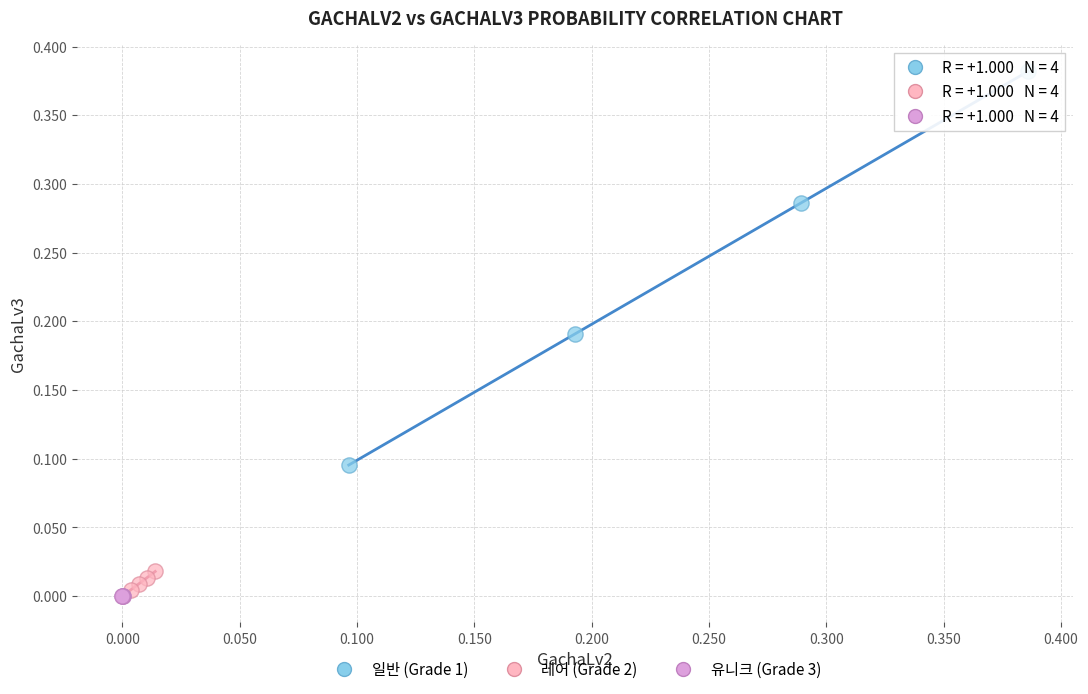

Which series has the largest Y range (max minus min)?

일반 (Grade 1)